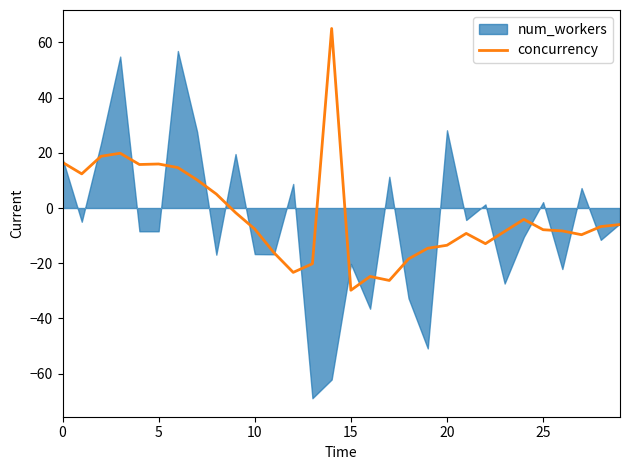

Is it true that the value at 23 is -4.4?

False